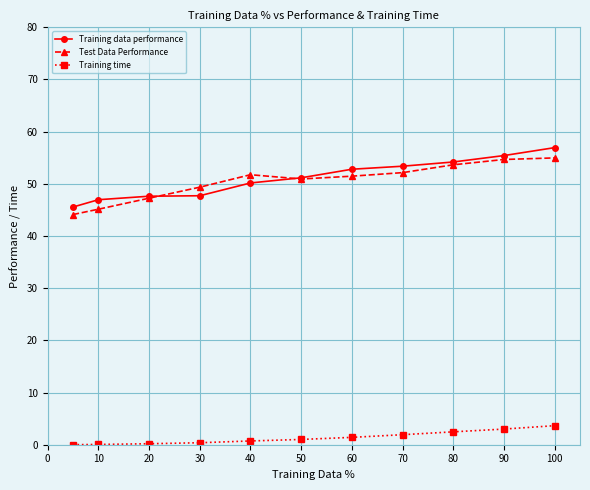

How many data points in Training data performance are less than 51?

5